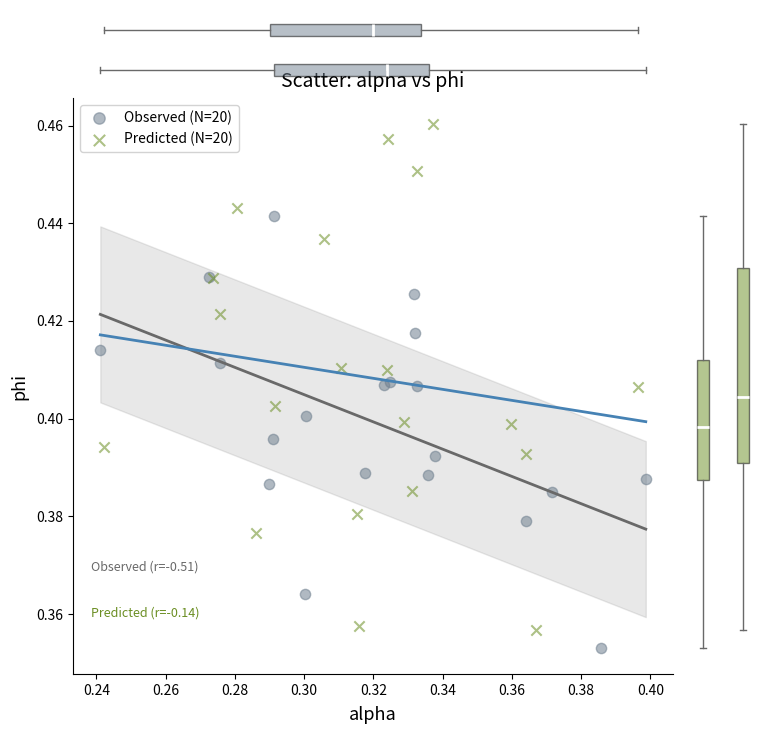

Which series has the largest Y range (max minus min)?

Predicted (N=20)